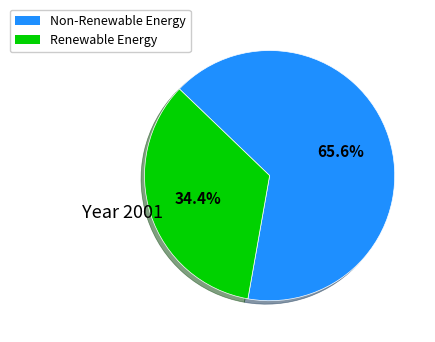

Does any single category account for the majority?

Yes